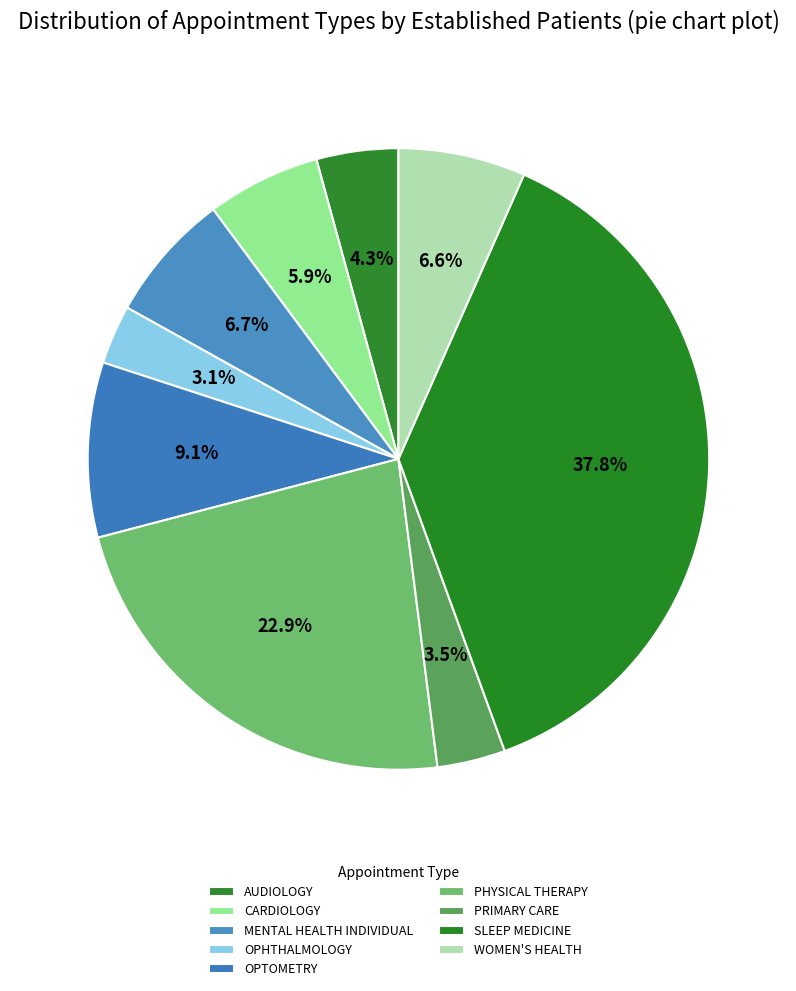

Between WOMEN'S HEALTH and PRIMARY CARE, which is larger?

WOMEN'S HEALTH